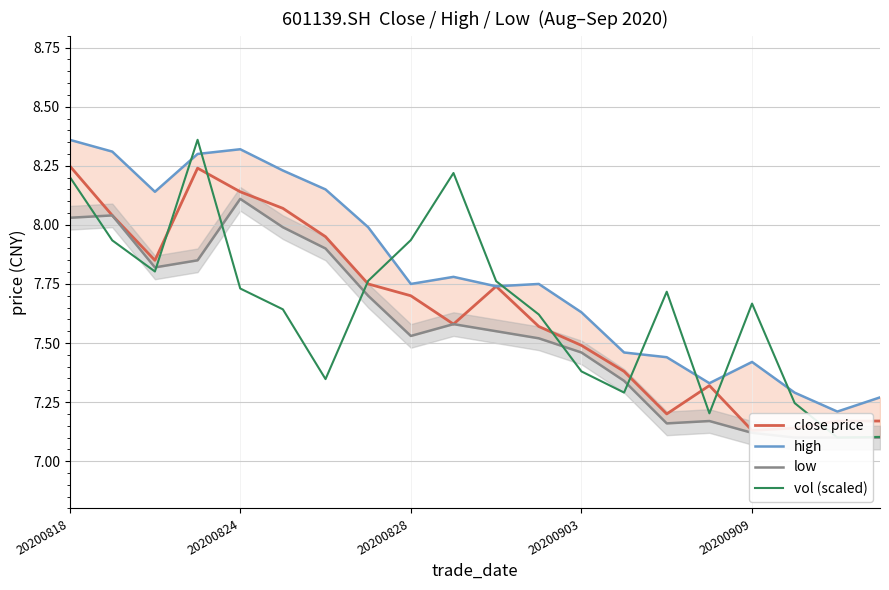

At how many categories does at least one series exceed 7?

20